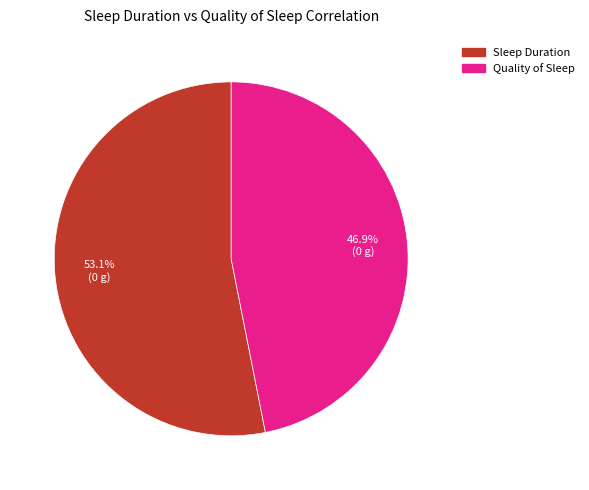

How many slices are in this pie chart?

2